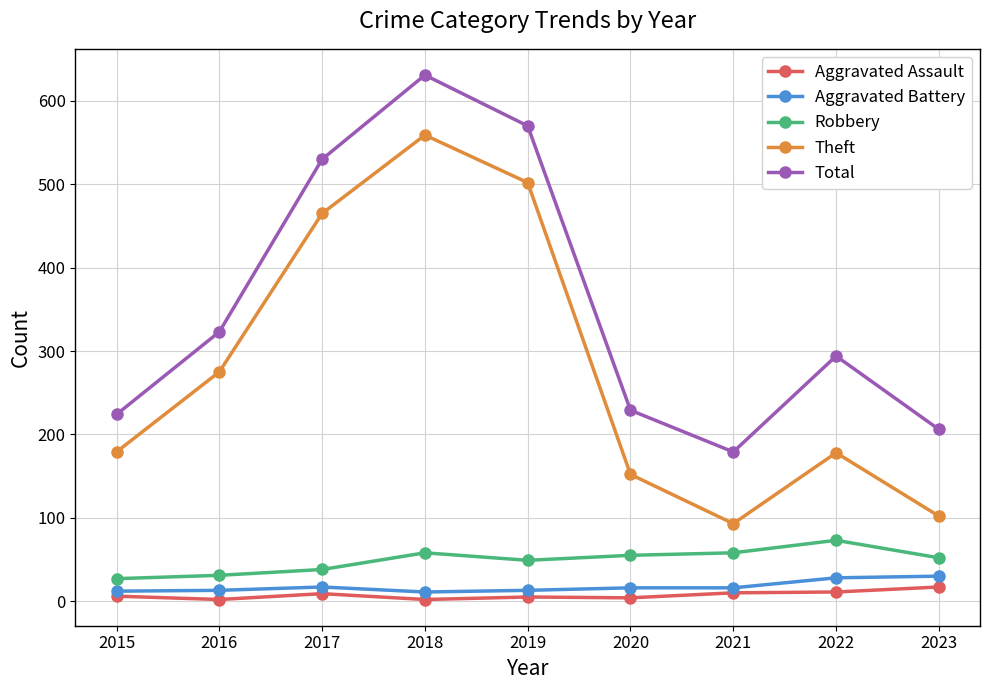

How many values in the Theft series are below 179?

4